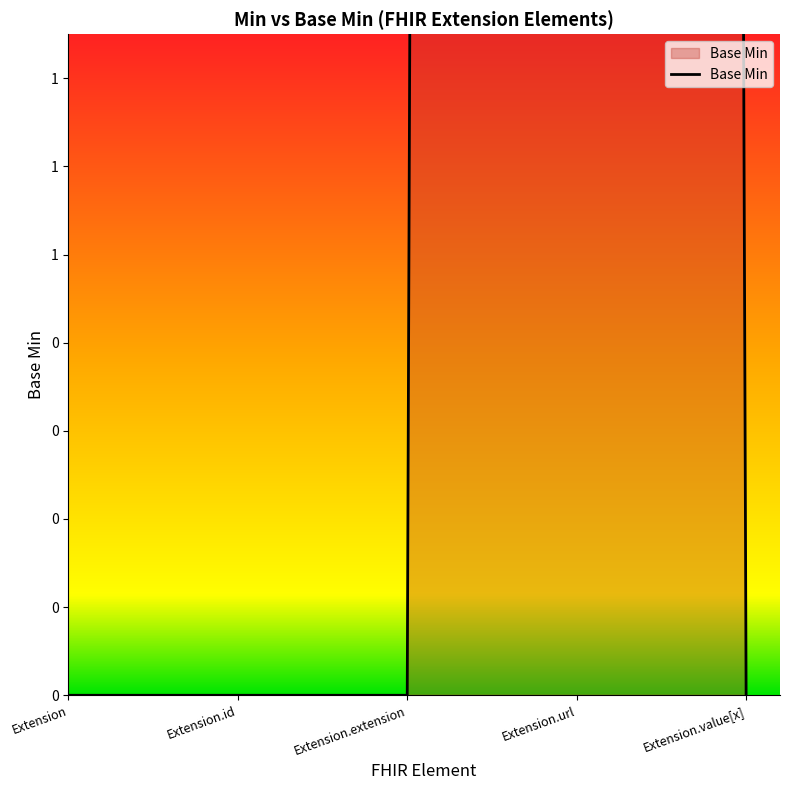

Where is the first local maximum?

Extension.url